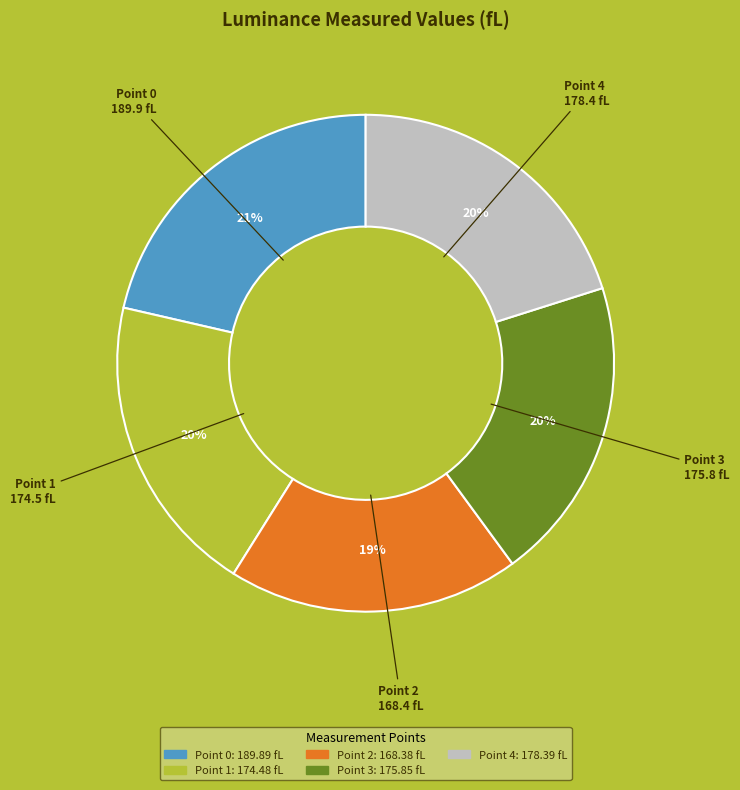

Is the sum of Point 2 and Point 4 greater than half?

No